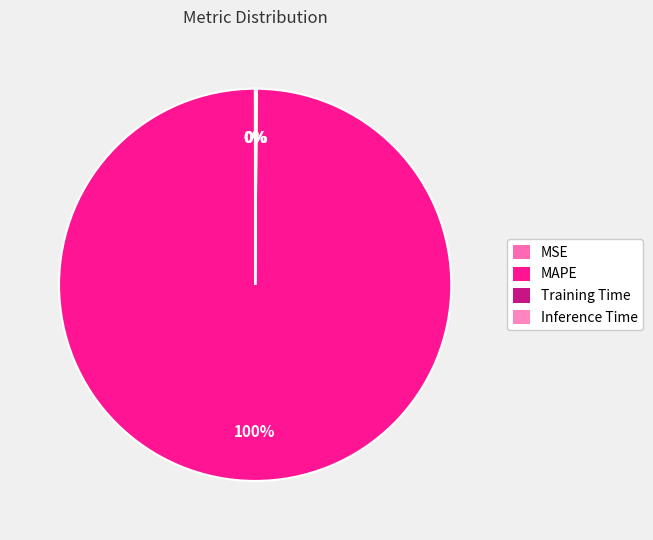

Which has a higher value, MSE or MAPE?

MAPE